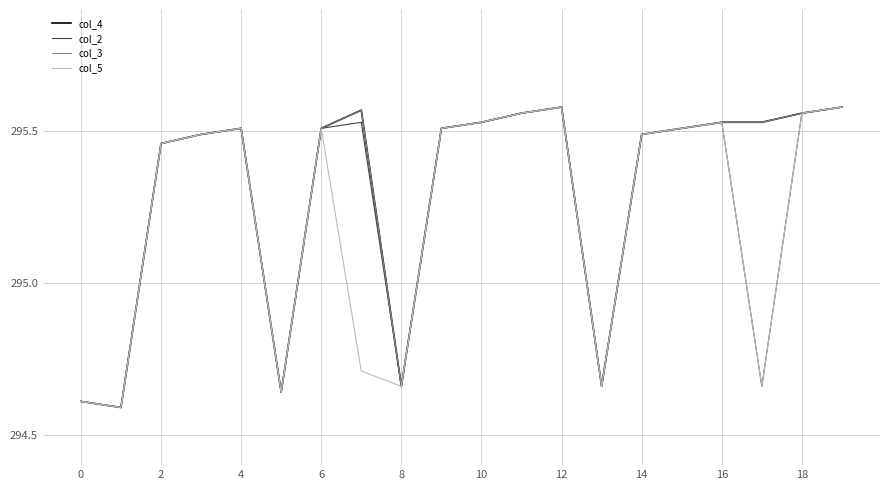

What is the difference between the second highest and minimum values in the col_3 series?

1.0